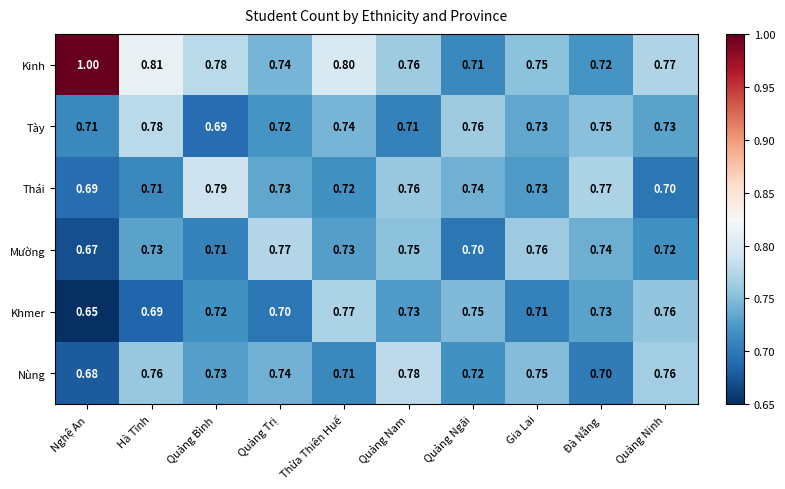

Which series has the largest total across all categories?

Kinh